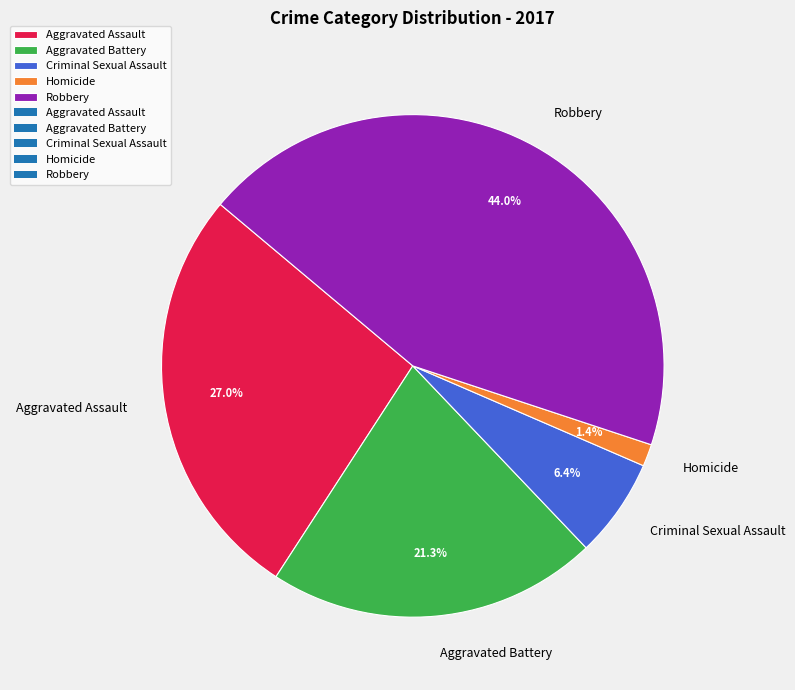

Count the number of slices in the pie.

5